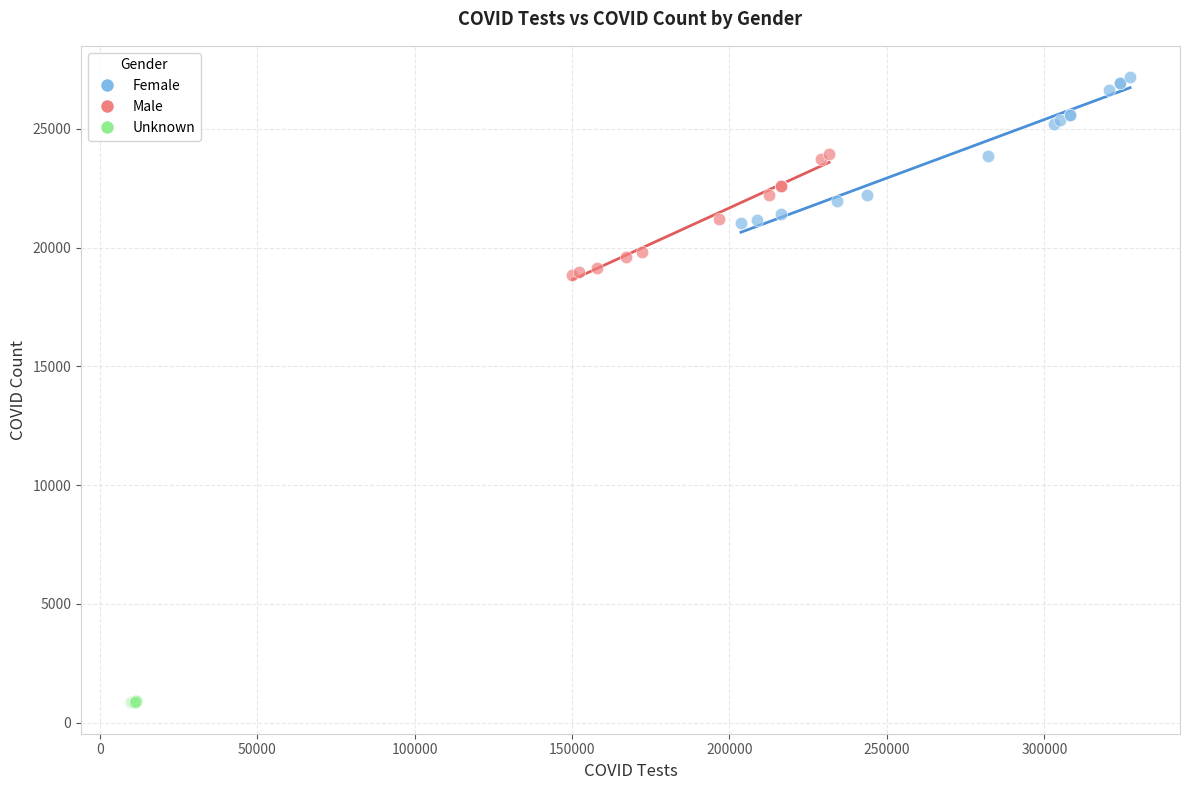

Which series has the largest Y range (max minus min)?

Female